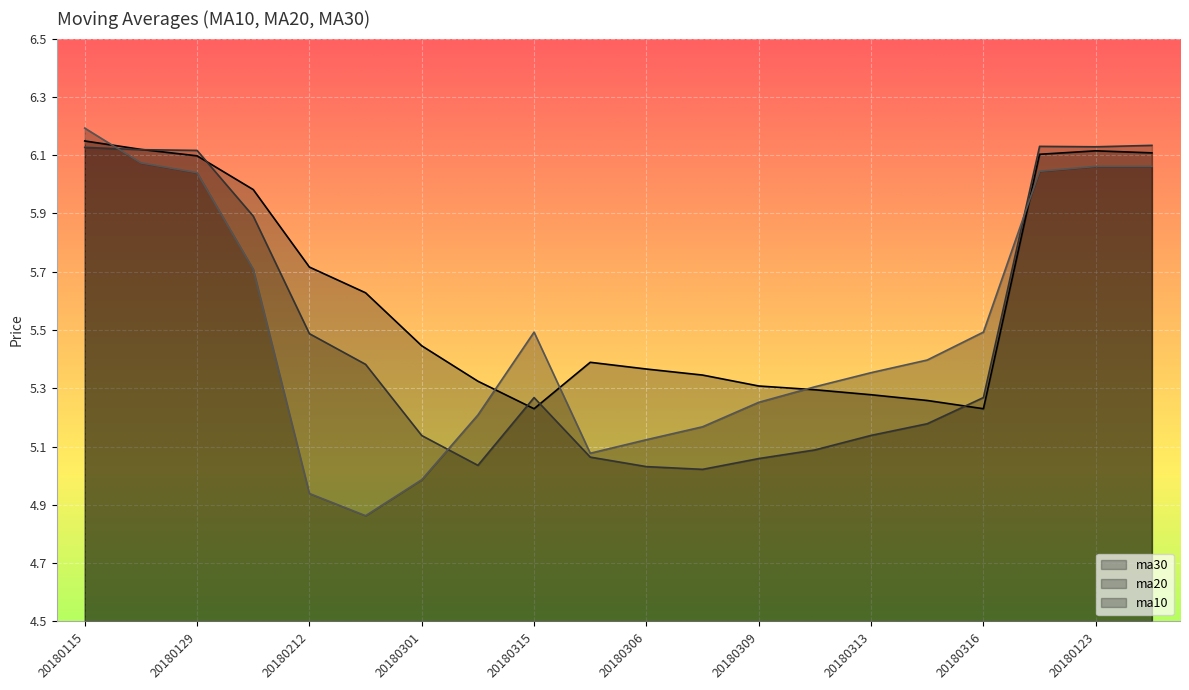

The value of ma30 at 20180205 is 6.0. True or false?

True